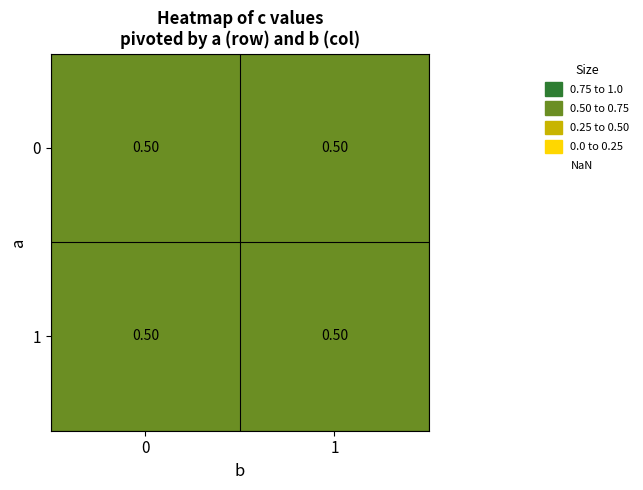

Is the value of 1 at 0 greater than the value of 0 at 1?

No